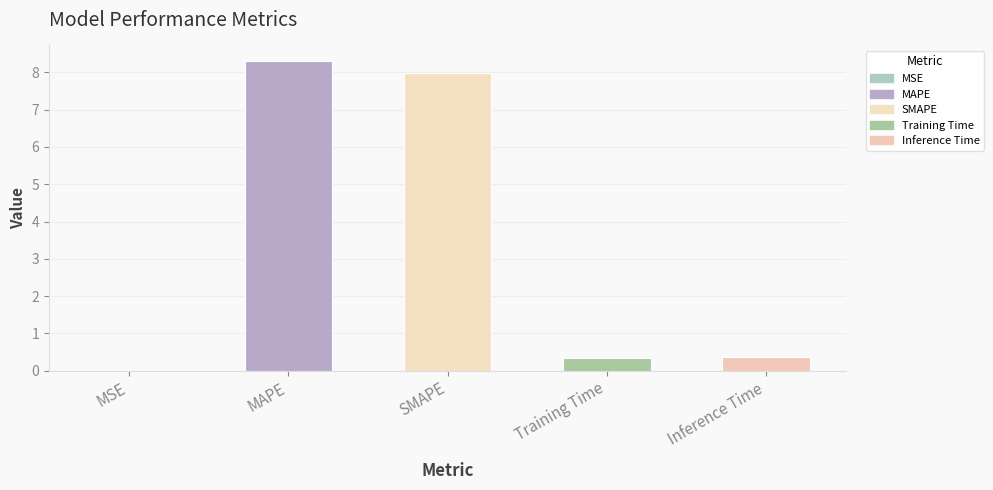

What is the change in value from MAPE to Training Time?

-8.0